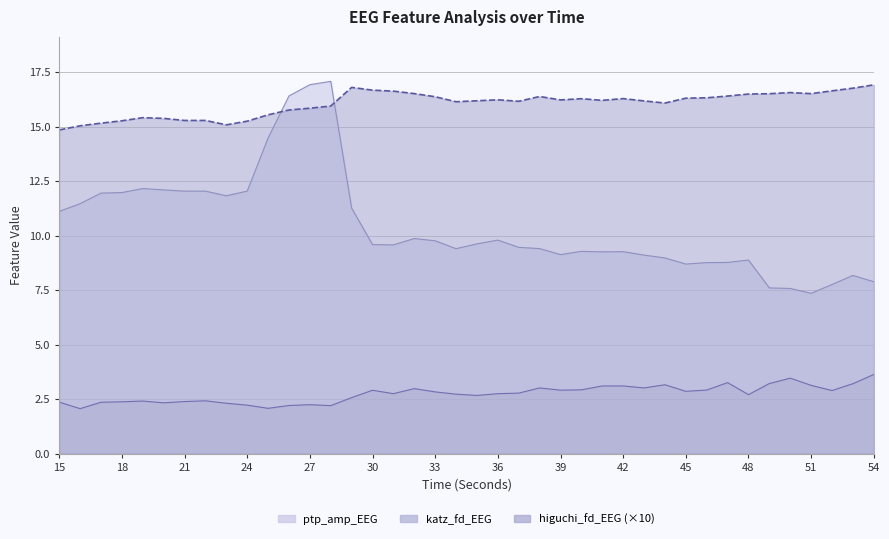

What is the difference between the higuchi_fd_EEG values at 36 and 42?

0.1